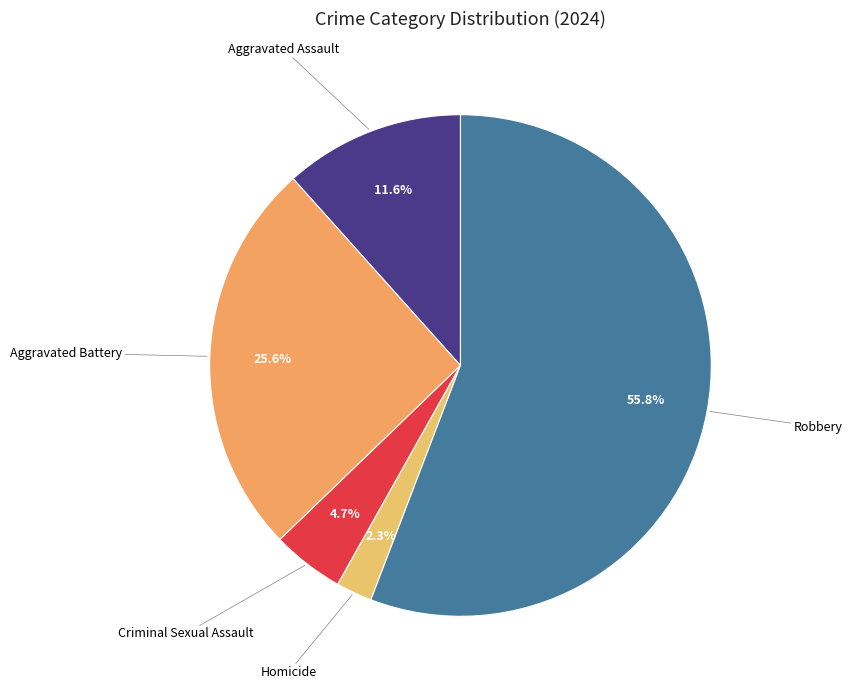

How many segments does this pie chart have?

5